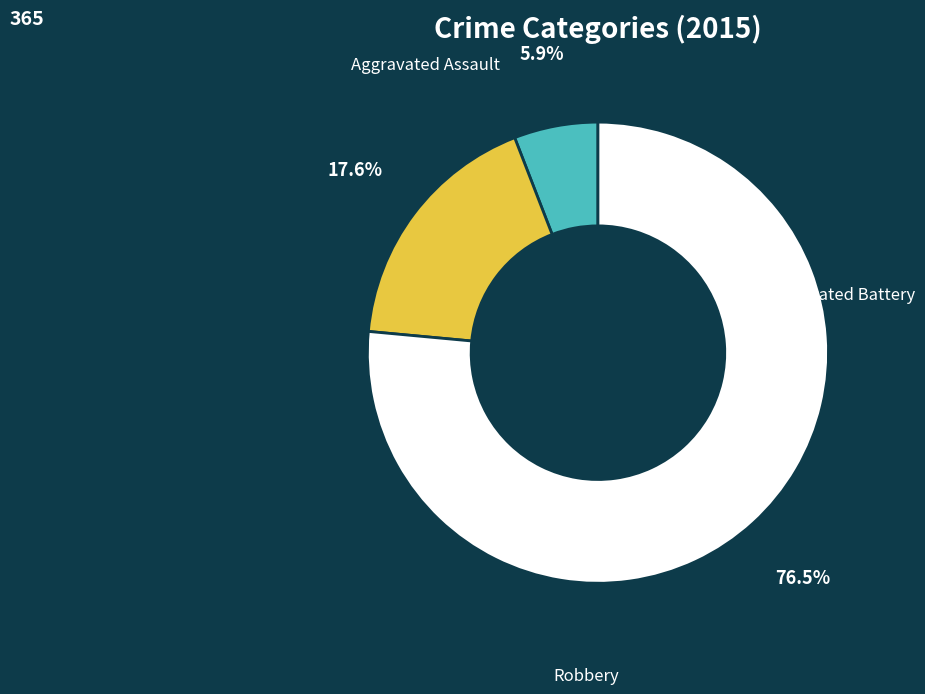

To the nearest percent, what is the combined percentage of Aggravated Assault and Aggravated Battery?

24%